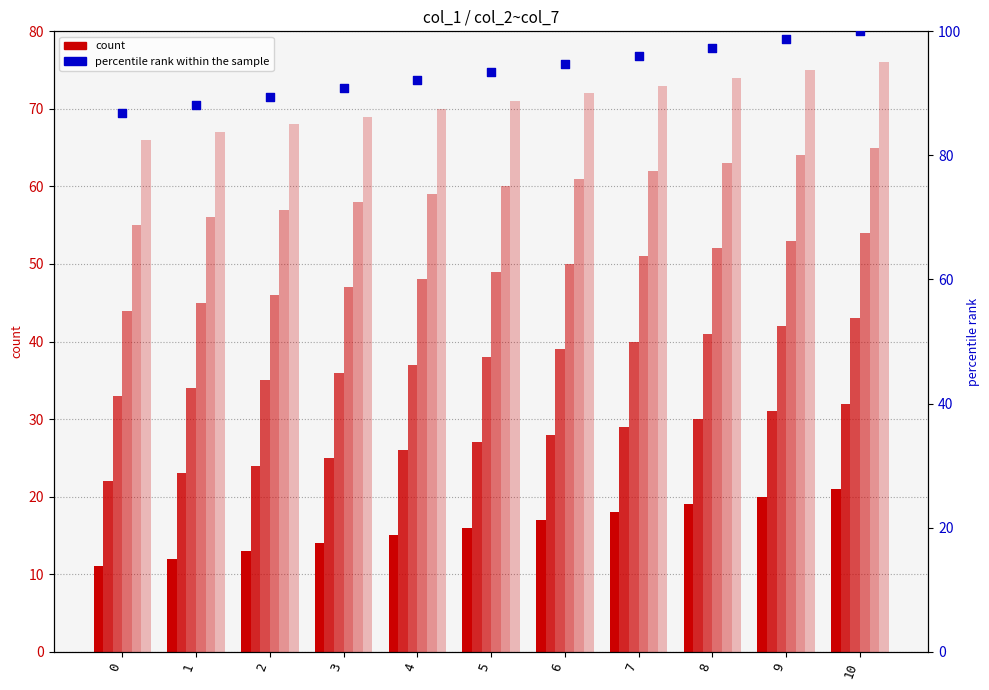

At which category is the sum across all series the highest?

10